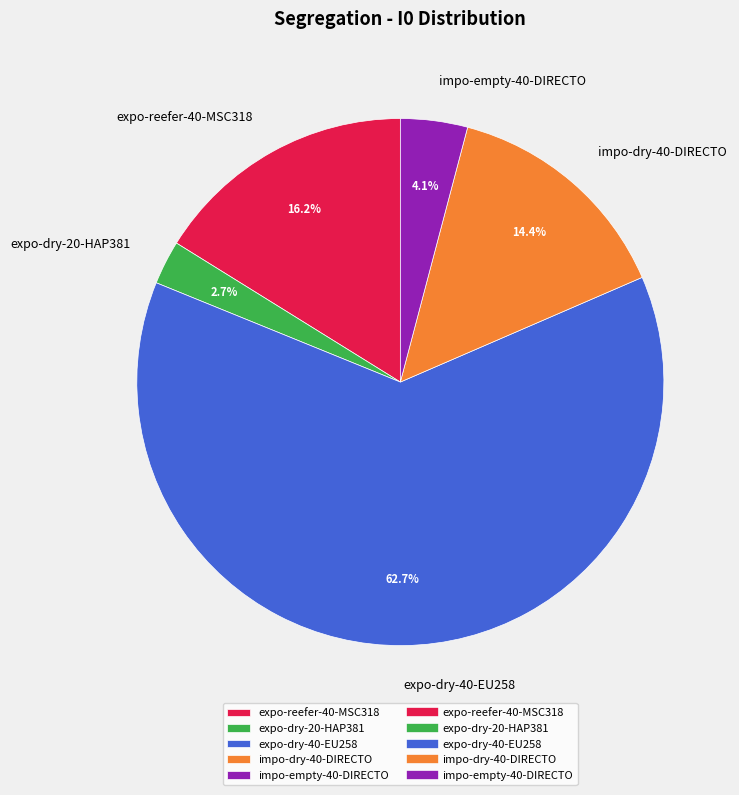

Which slice represents more than half of the pie?

expo-dry-40-EU258